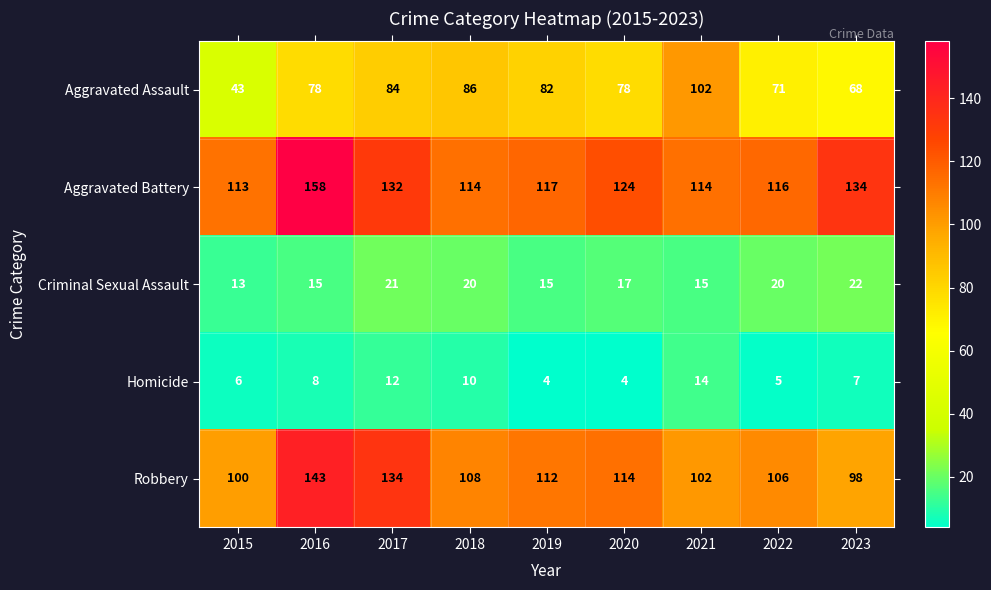

How many values in the Aggravated Assault series are below 78?

3